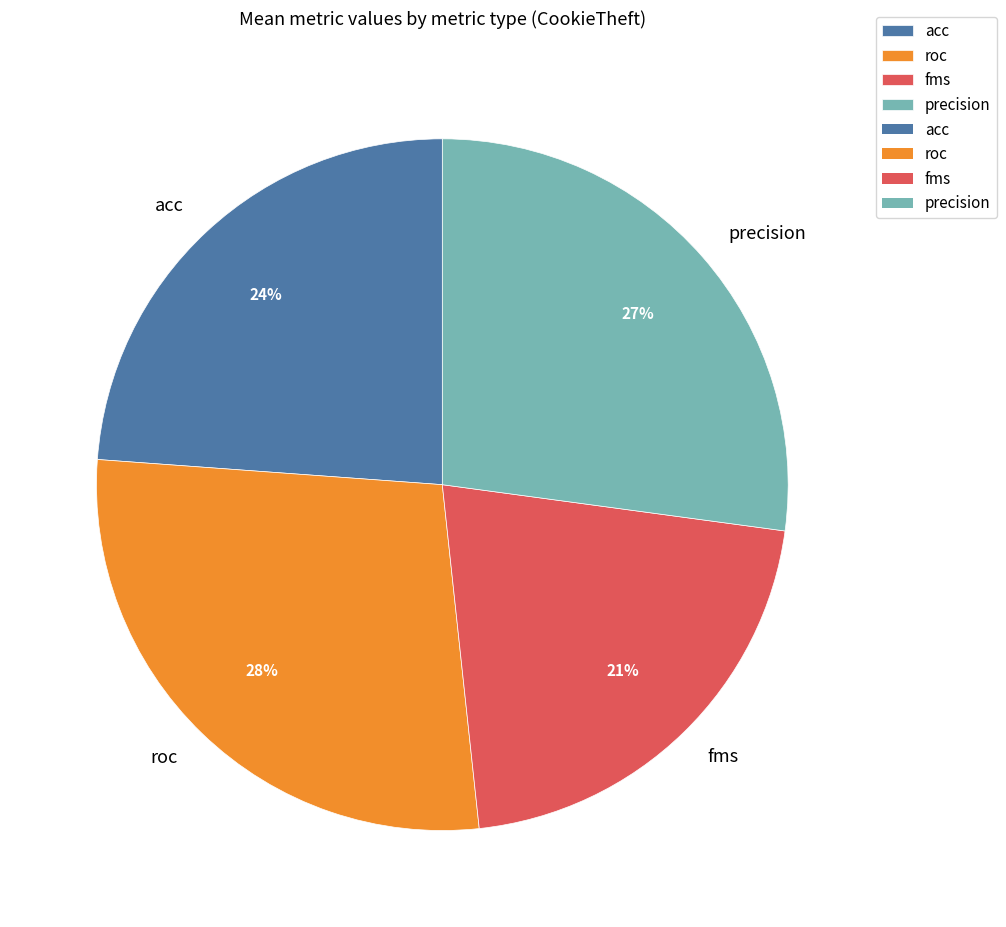

To the nearest percent, what is the difference between the largest and smallest slice percentages?

7%